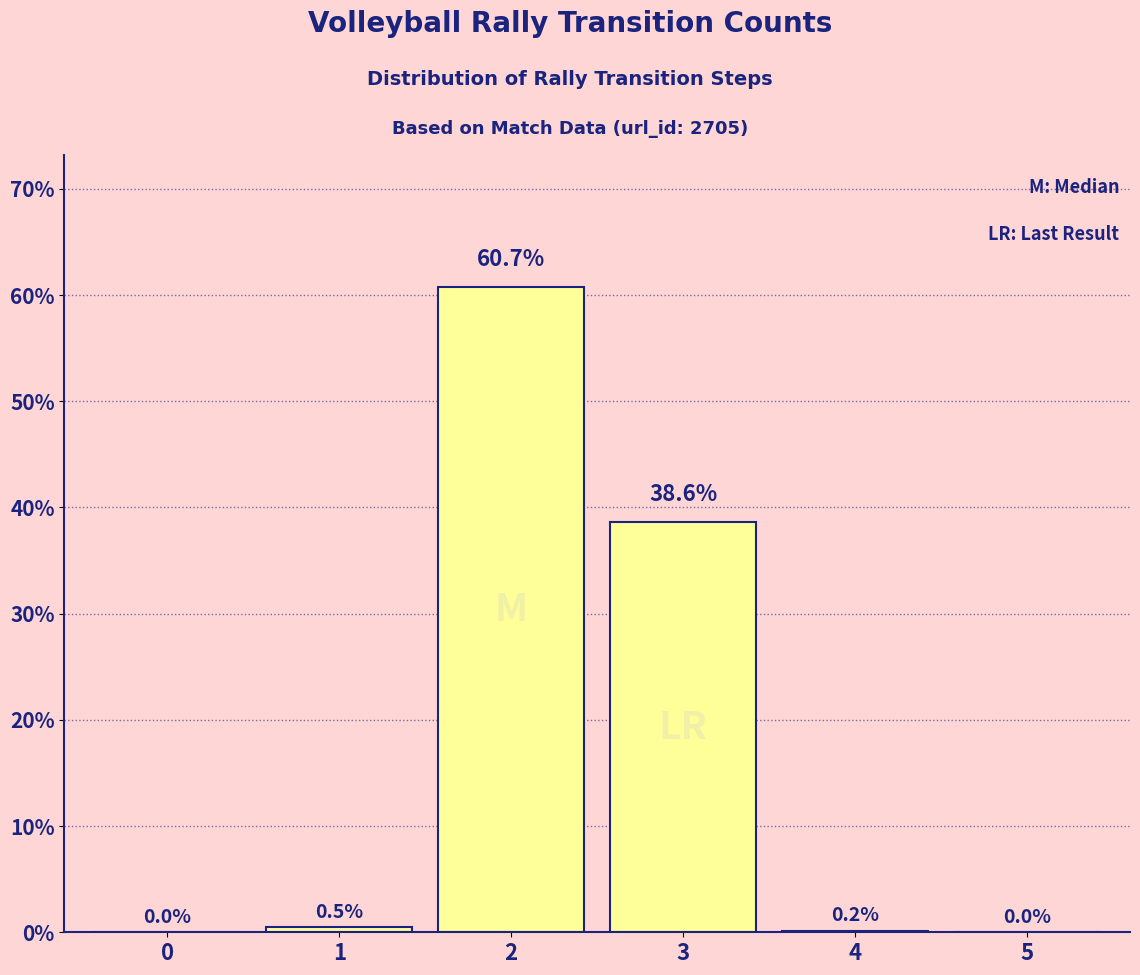

Where is the data nearest to the value 30?

3